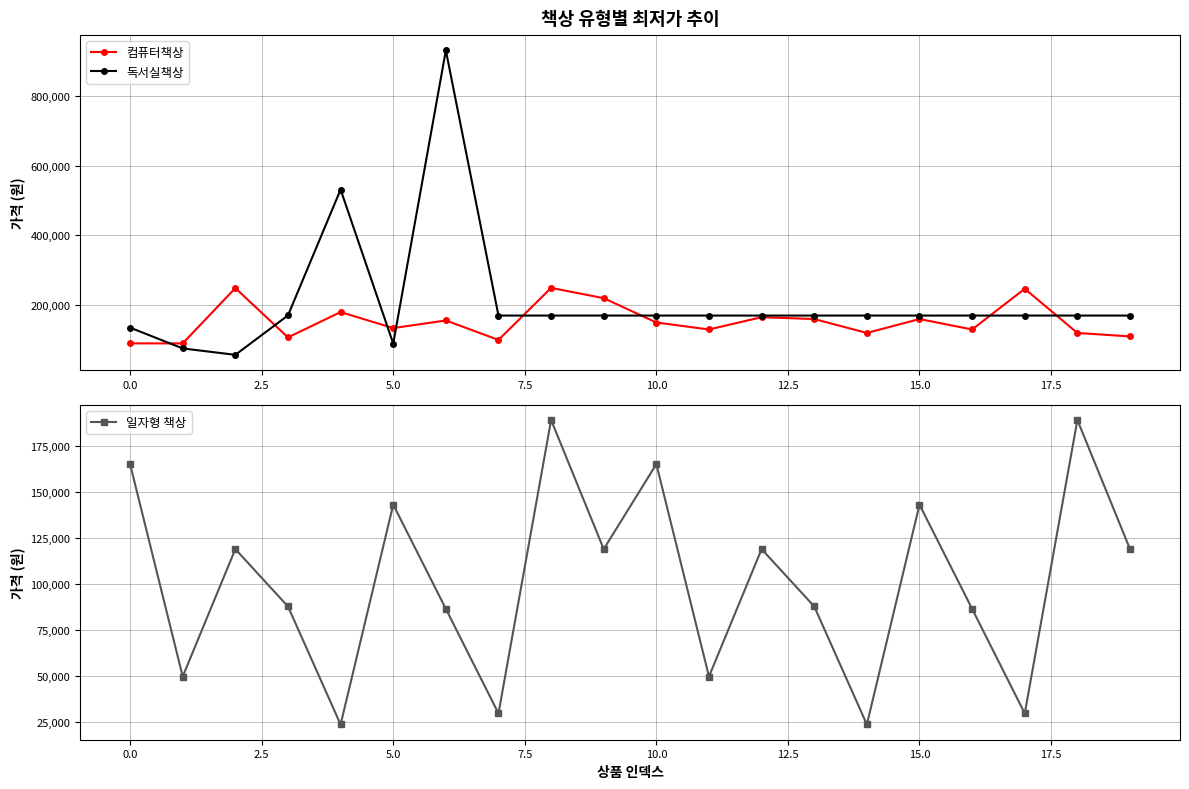

How many interior local peaks does the 컴퓨터책상 series have?

7